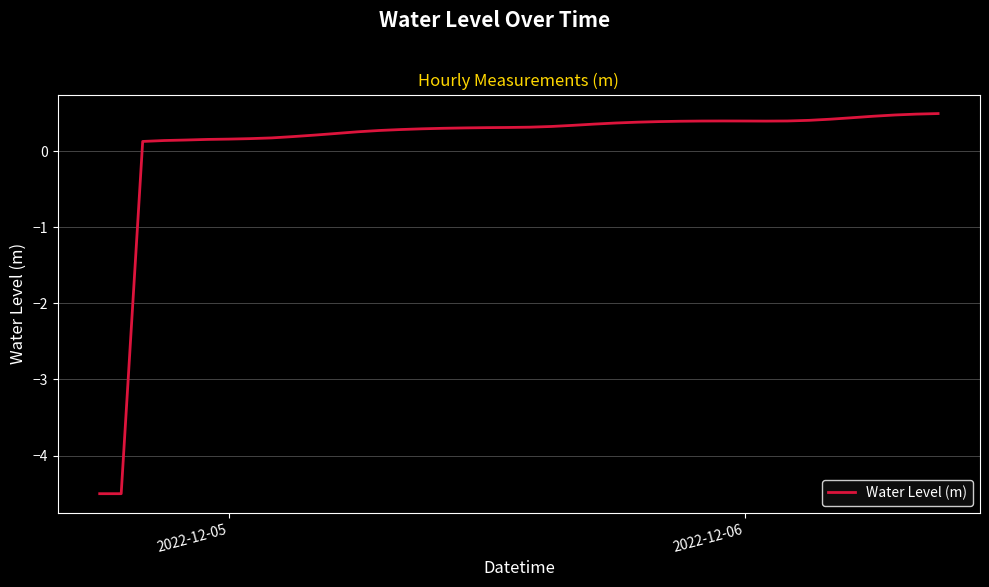

What is the smallest value displayed?

-4.5